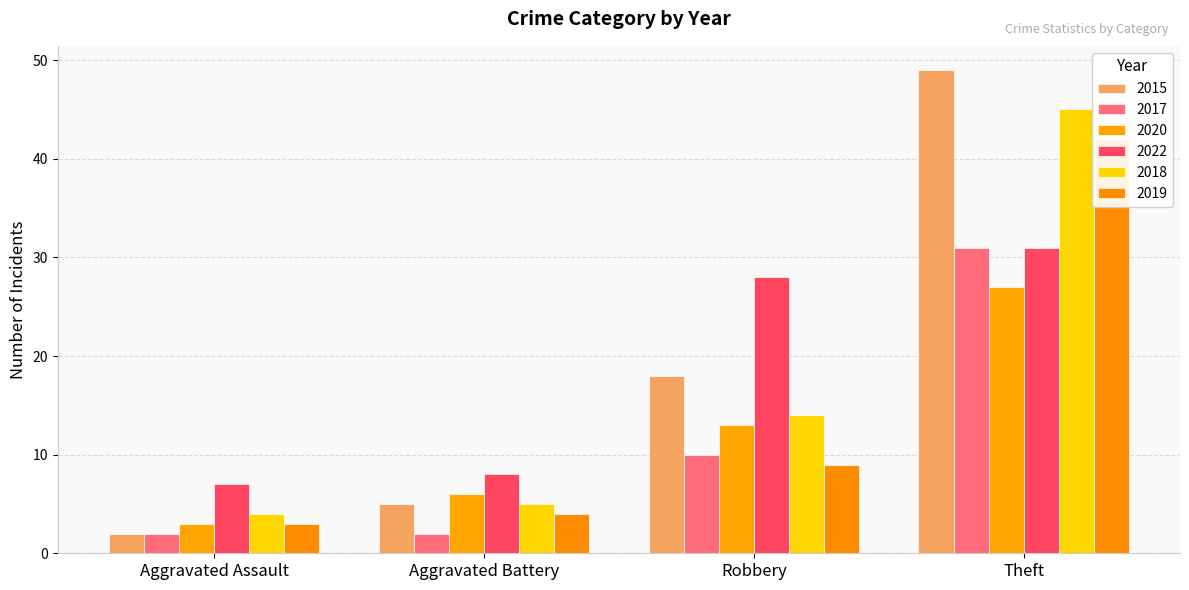

Reading right to left, what are all the values shown in this chart?

2015: 49	18	5	2
2017: 31	10	2	2
2020: 27	13	6	3
2022: 31	28	8	7
2018: 45	14	5	4
2019: 42	9	4	3